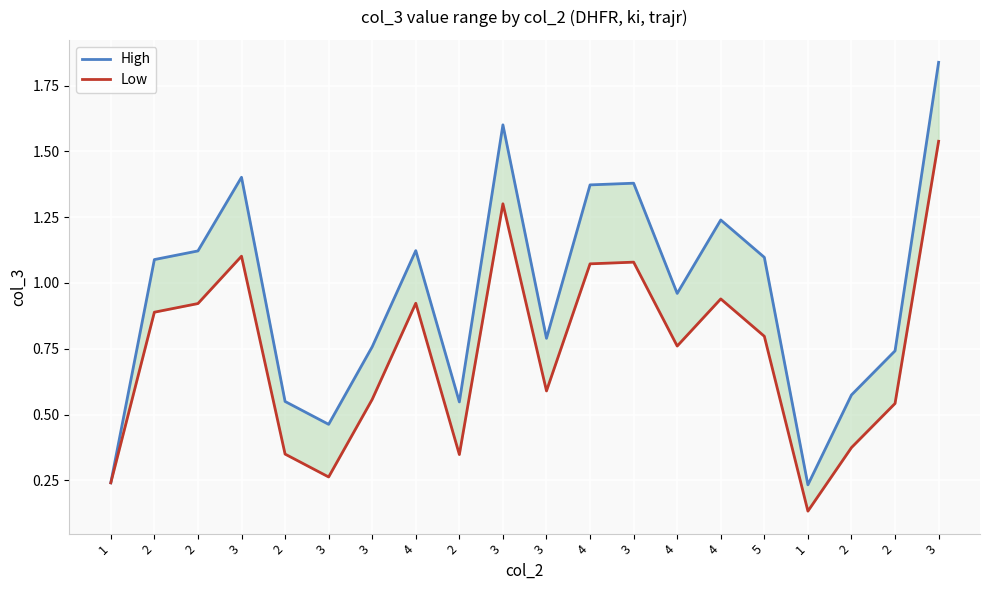

True or false: High and Low intersect in this chart.

False